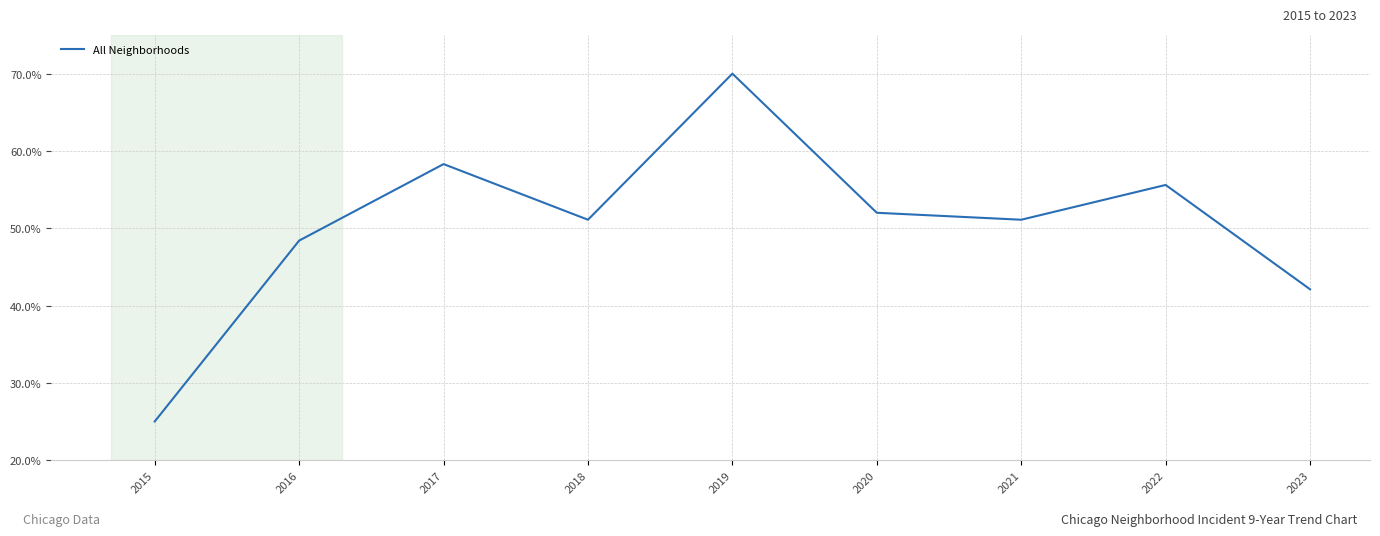

Which label corresponds to the largest value in the chart?

2019